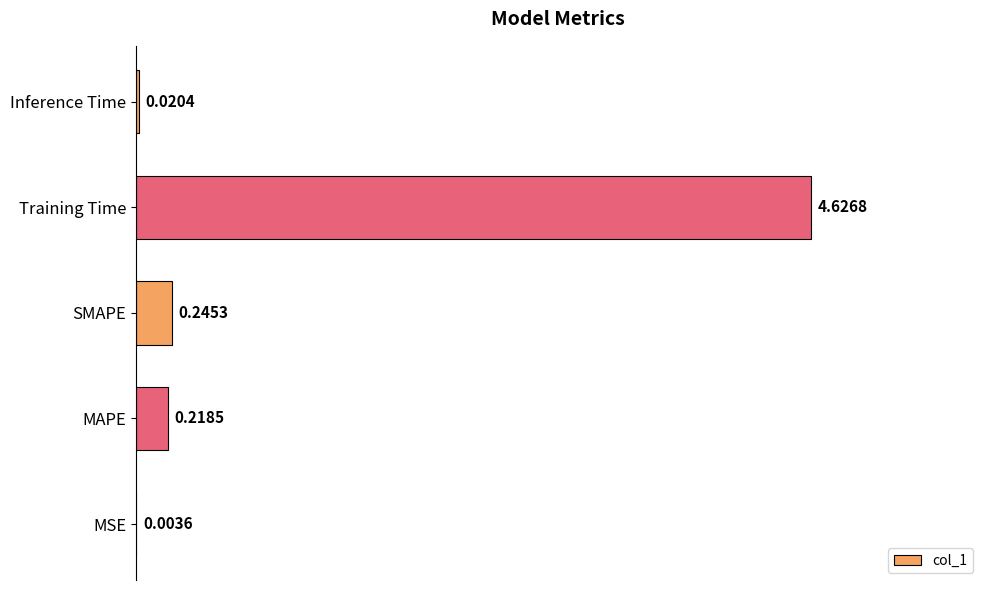

What is the sum of all values?

5.1